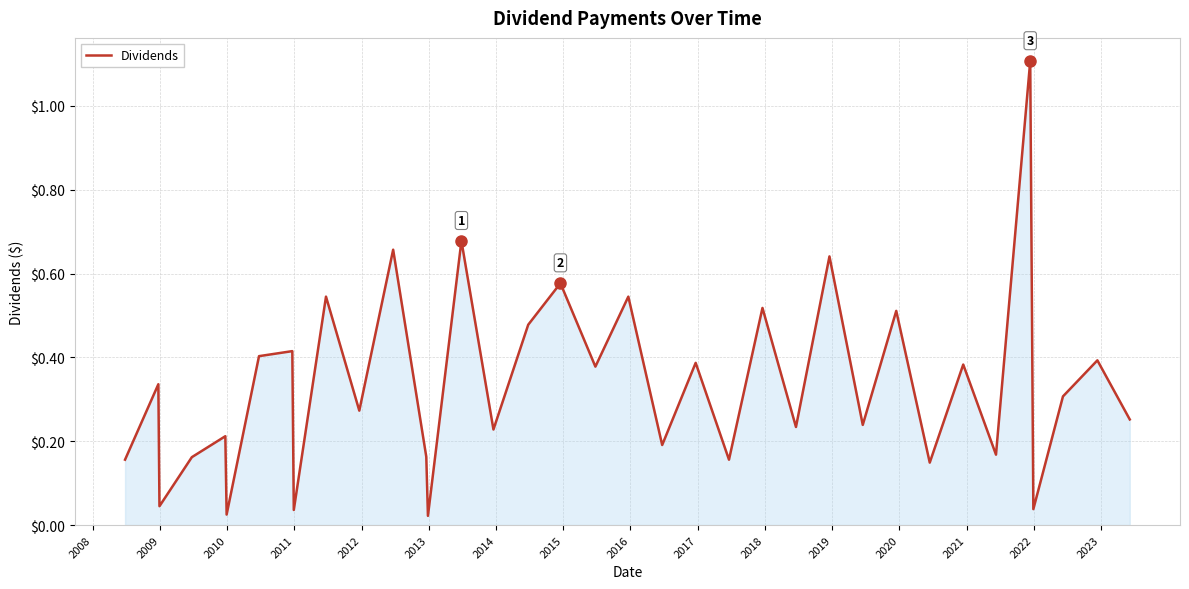

Does the chart have visible grid lines?

Yes